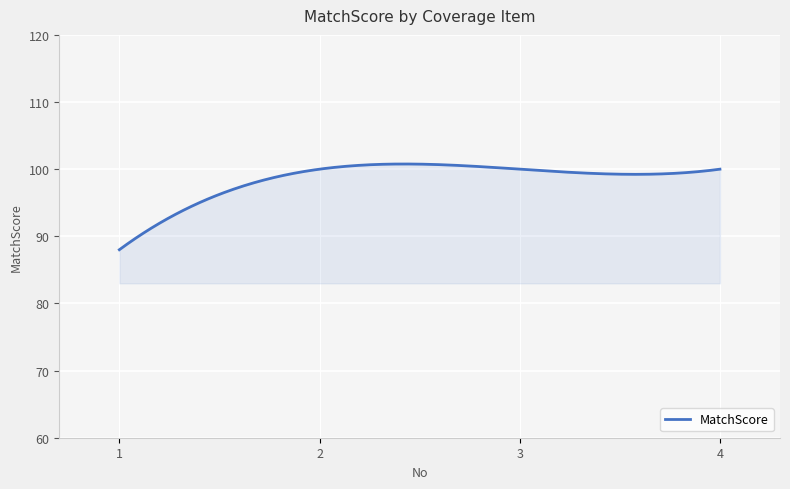

Count the number of data series in this chart.

1